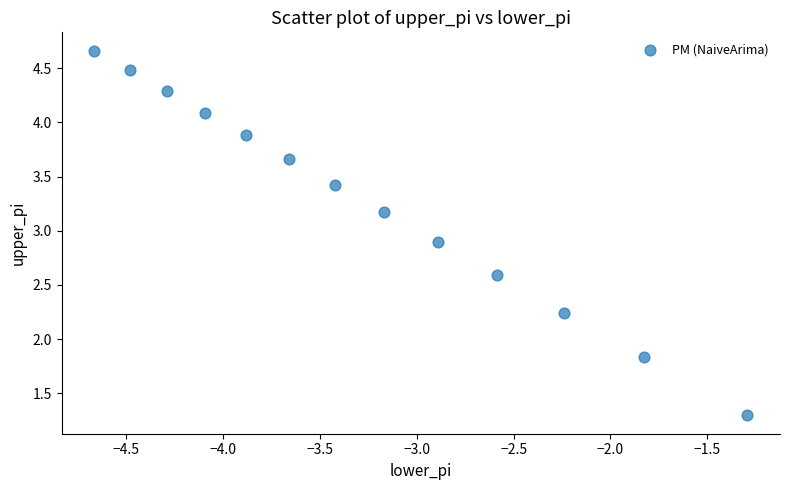

What is the range of X values (max minus min)?

3.4